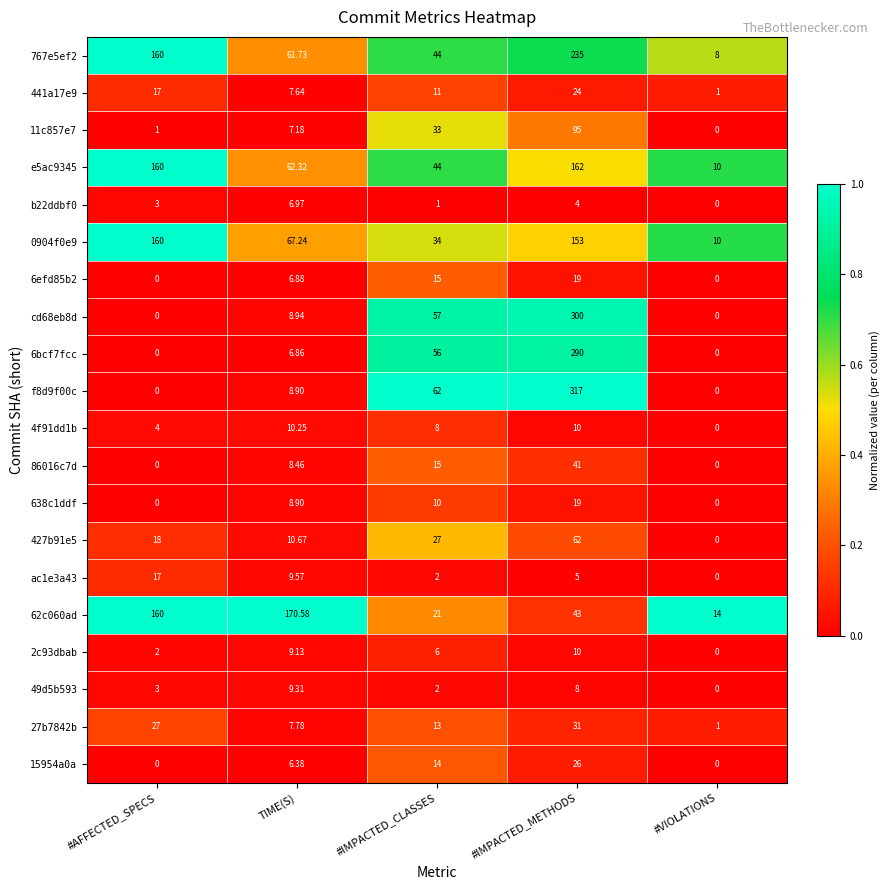

Which series has the largest total across all categories?

767e5ef2